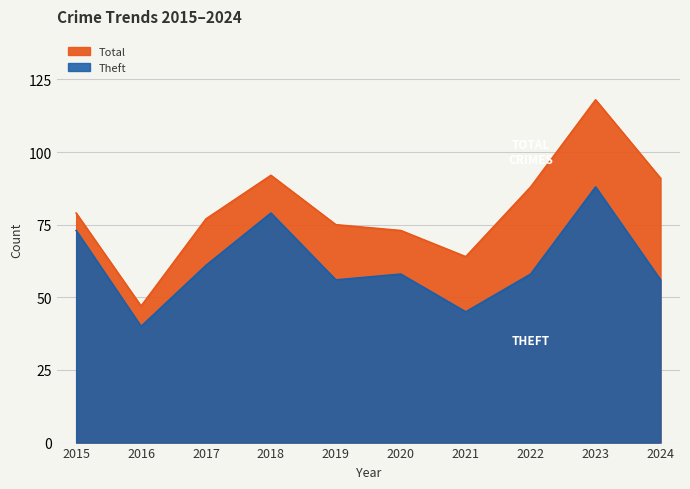

Rank the series by their maximum value, from highest to lowest.

Total, Theft